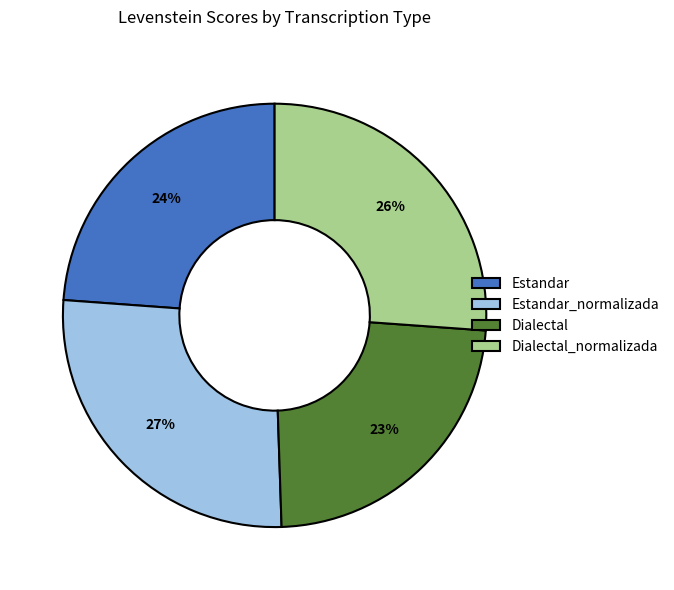

How many slices are in this pie chart?

4